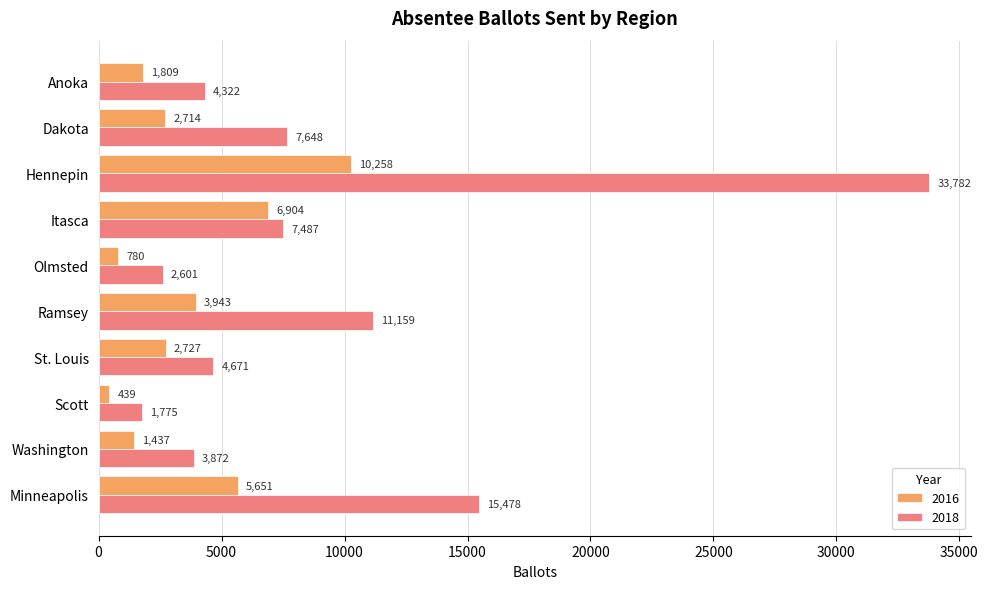

Which series has the widest spread of values?

2018